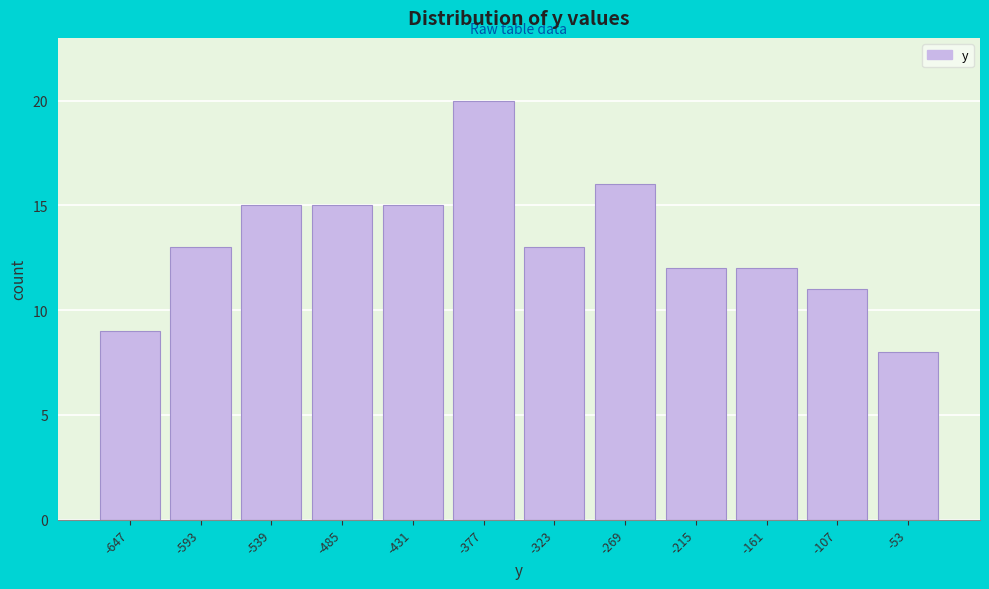

Reading left to right, extract all data points from this chart.

9	13	15	15	15	20	13	16	12	12	11	8